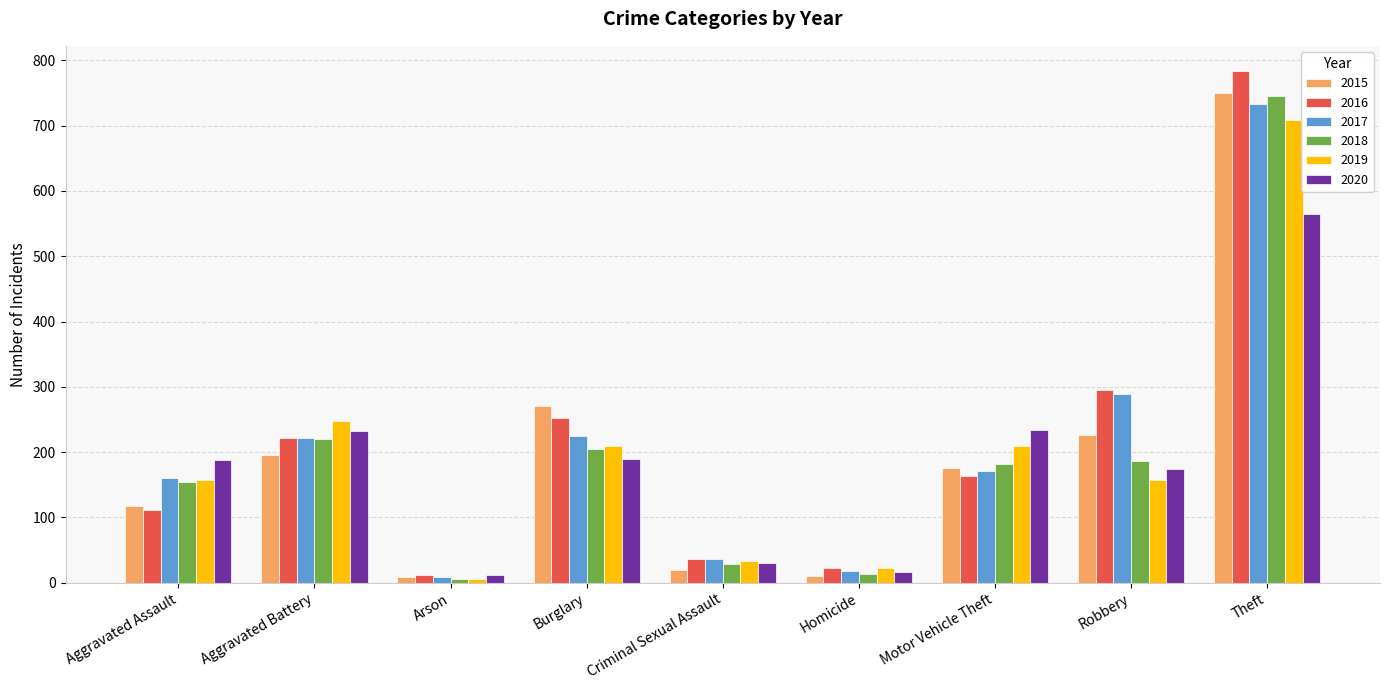

Read the 2018 value at Criminal Sexual Assault.

29